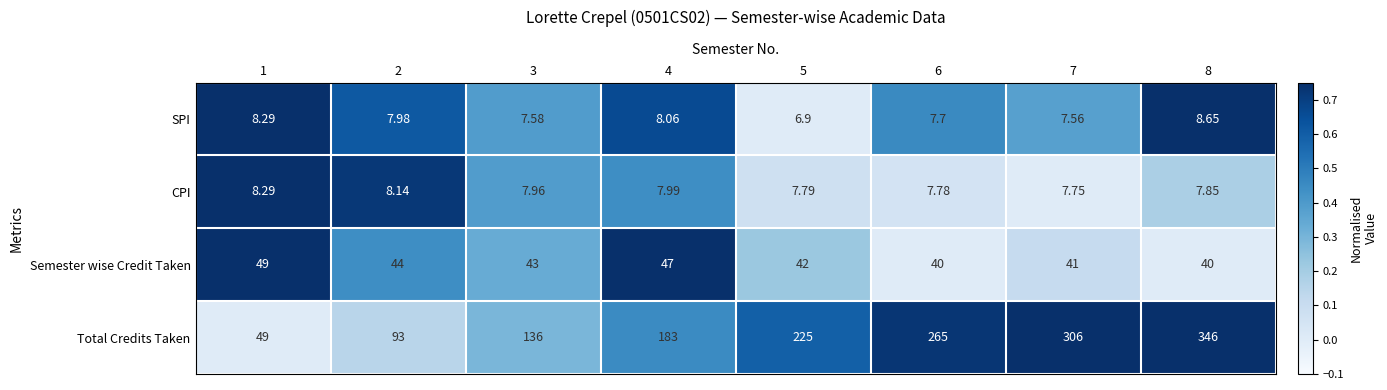

Which series has the largest range (max minus min)?

Total Credits Taken